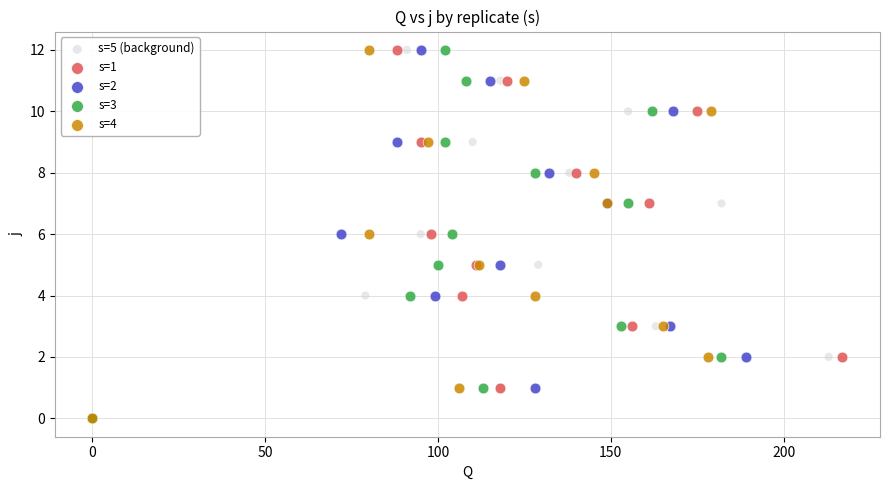

What are all the series names shown in the legend?

s=5 (background), s=1, s=2, s=3, s=4